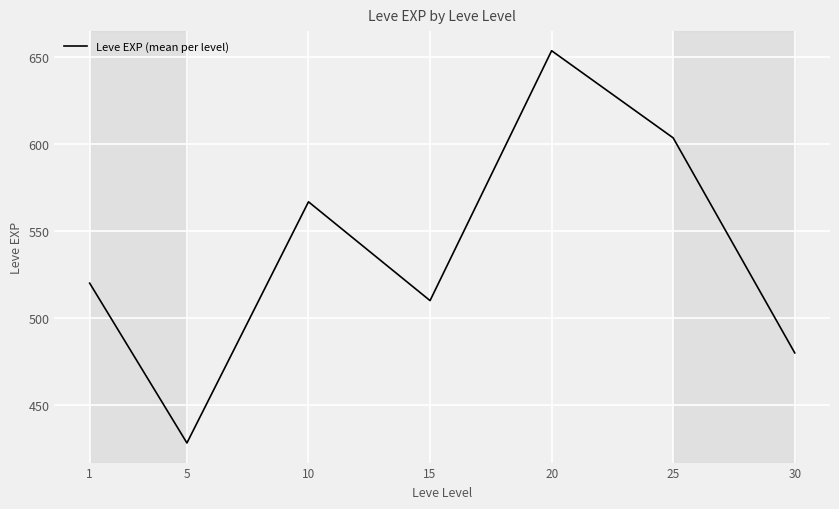

What is the smallest value displayed?

428.3